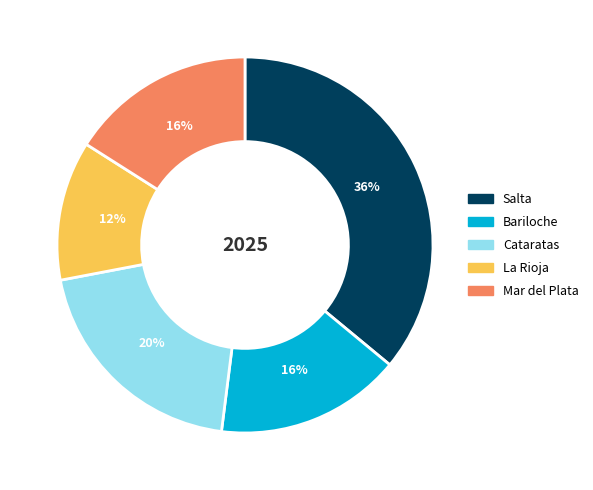

Which has a higher value, Cataratas or Salta?

Salta